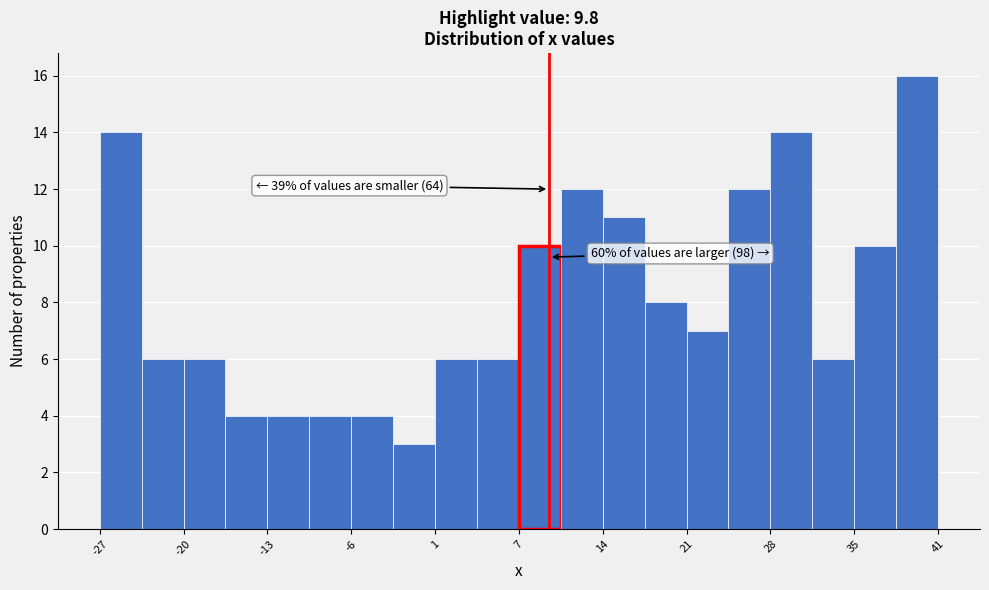

Around what value on the x-axis is the tallest bar? Give the approximate position of its centre, as read against the axis.

40